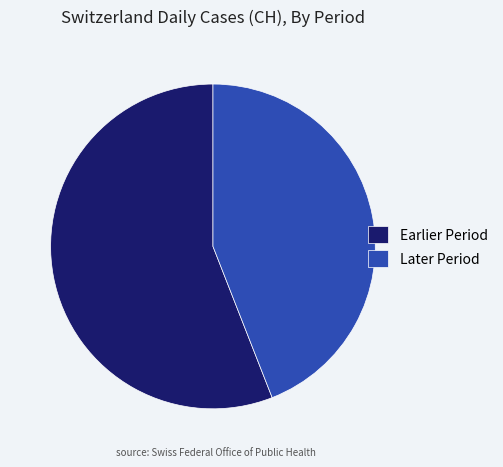

The Earlier Period slice represents 56% of the pie. True or false?

True